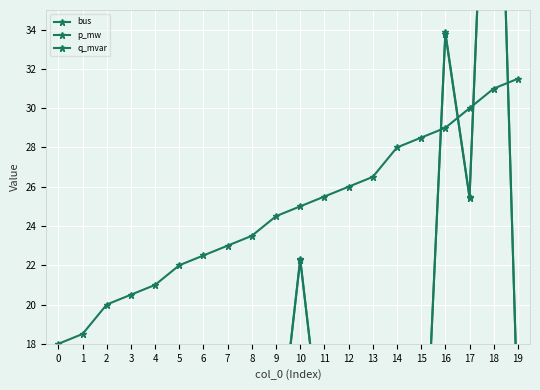

What is the total value across all series at 1?

33.5